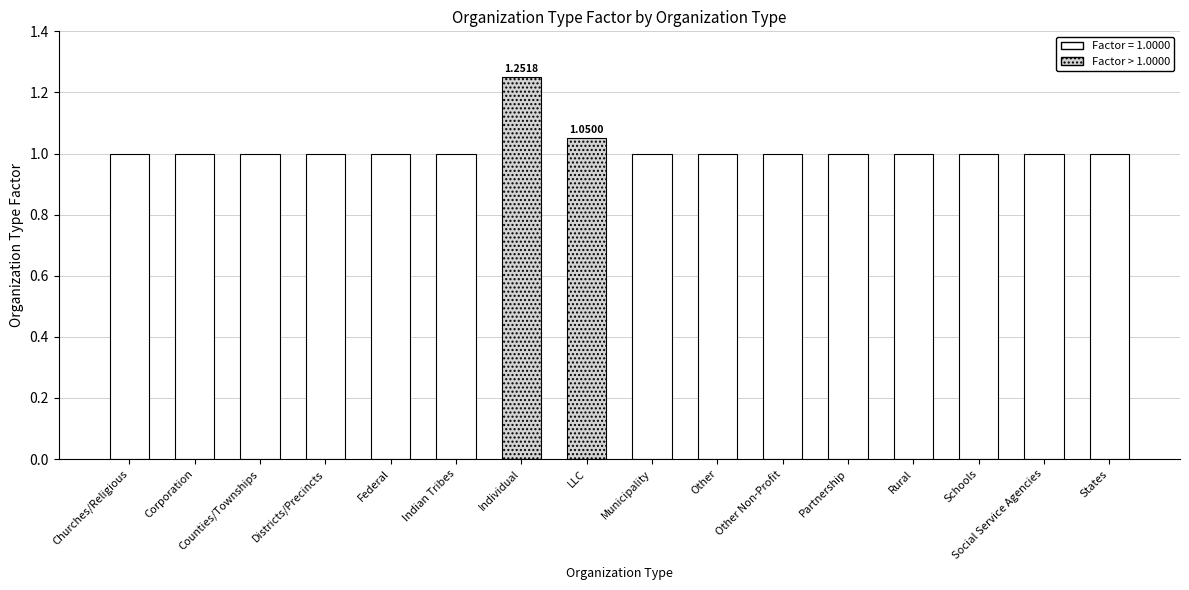

True or false: the data shows 1.0 at Municipality.

True